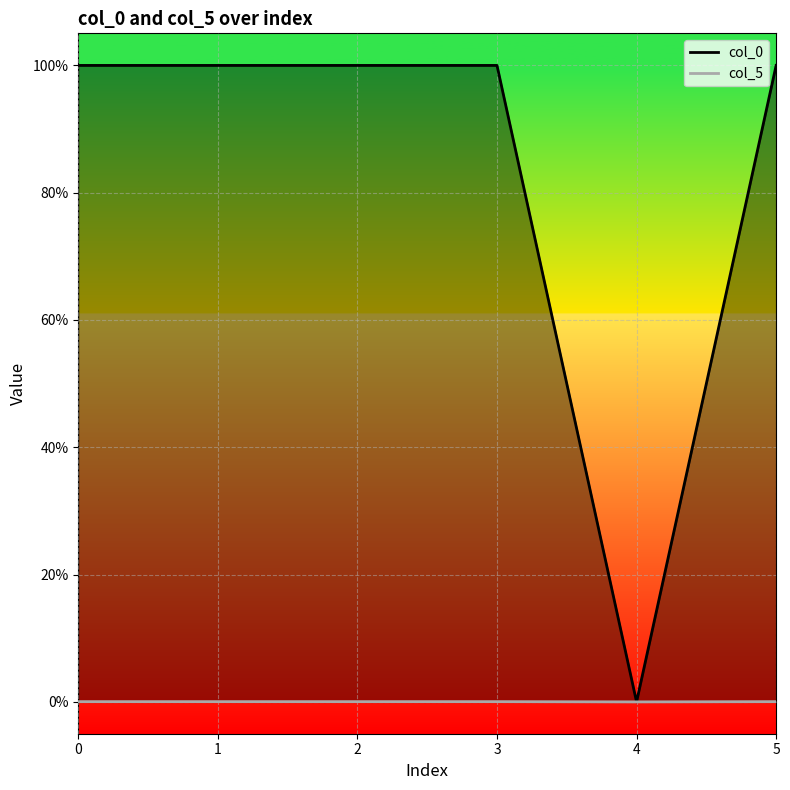

What are all the series names shown in the legend?

col_0, col_5